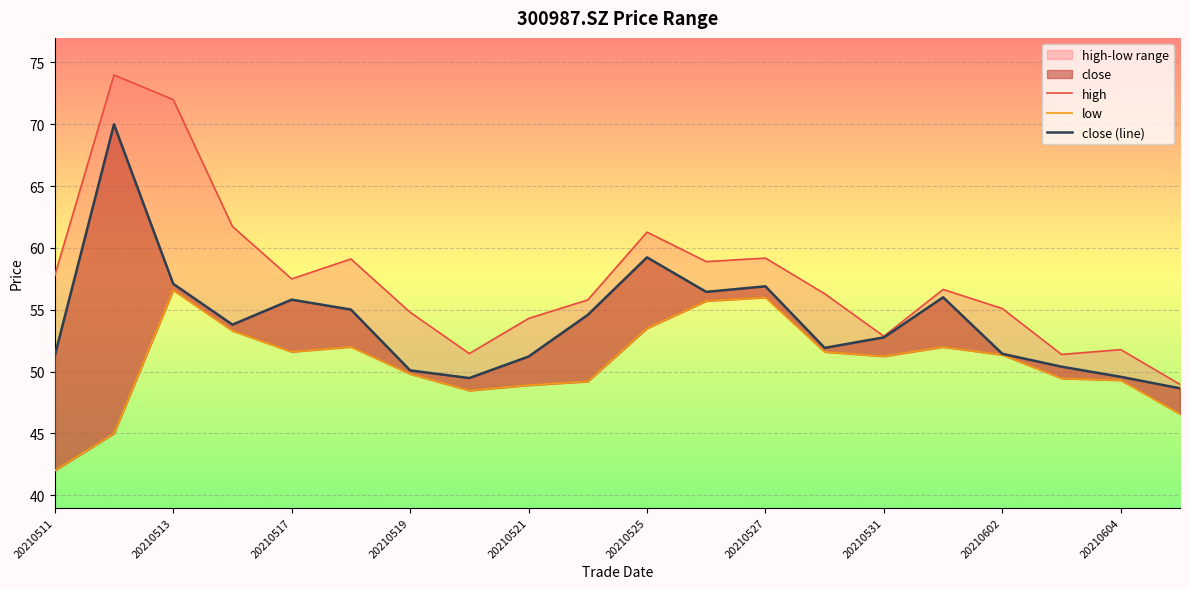

True or false: high has more than 1 interior local peaks.

True